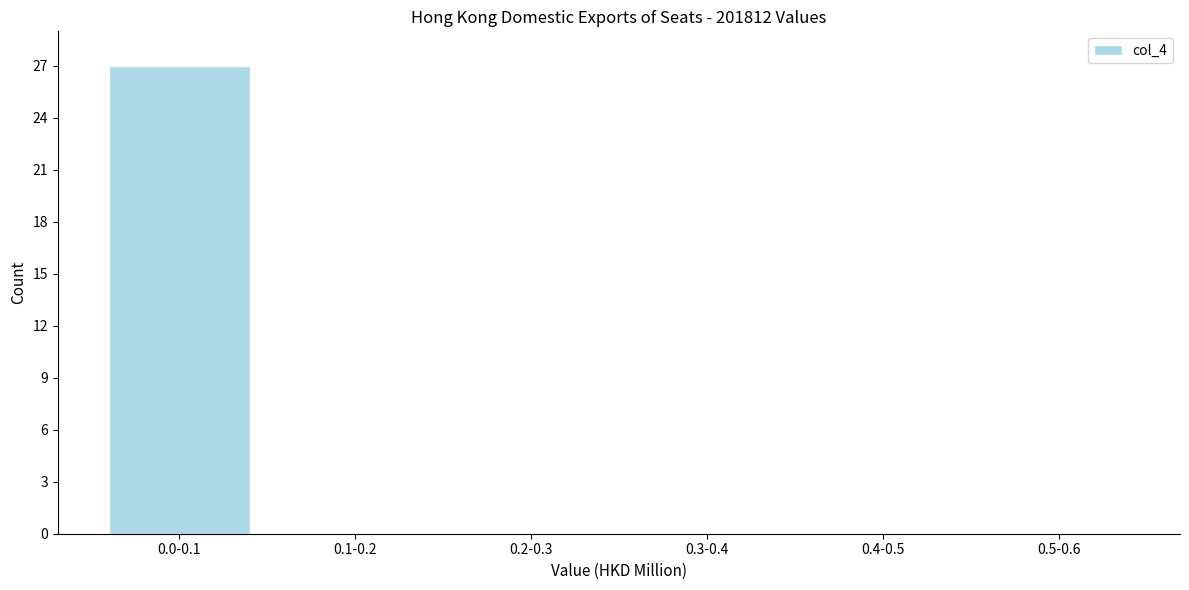

Reading right to left, transcribe all the data shown in this chart.

0.5-0.6=0	0.4-0.5=0	0.3-0.4=0	0.2-0.3=0	0.1-0.2=0	0.0-0.1=27